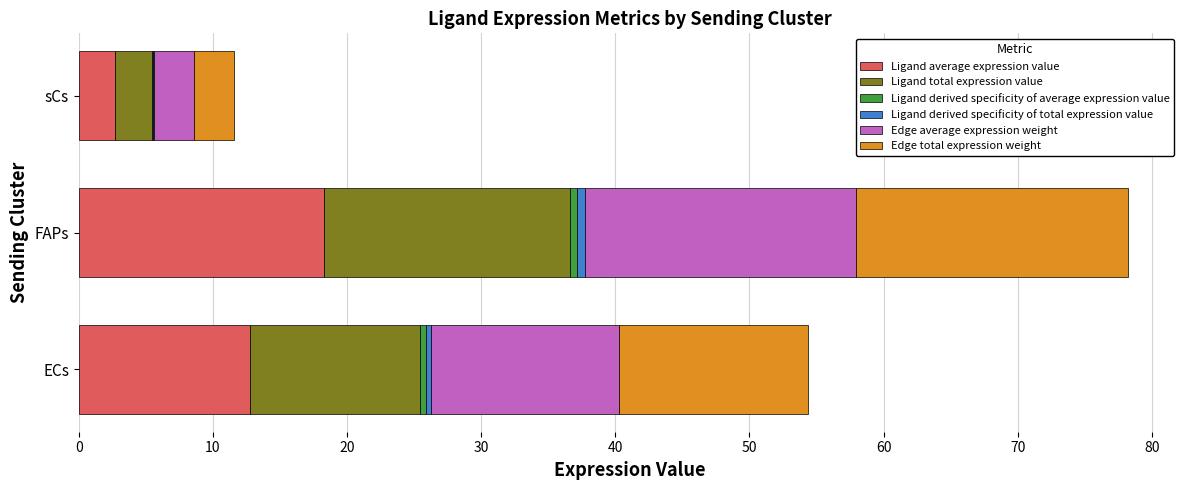

At which category is the sum across all series the highest?

FAPs